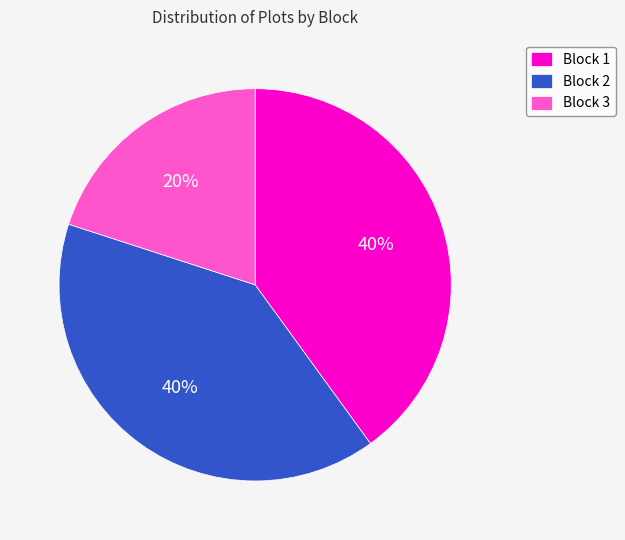

Count the number of slices in the pie.

3